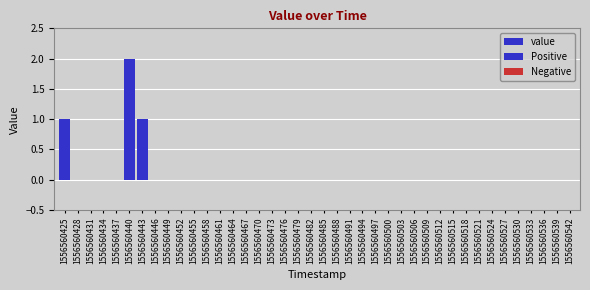

How many bars are there in each group?

3